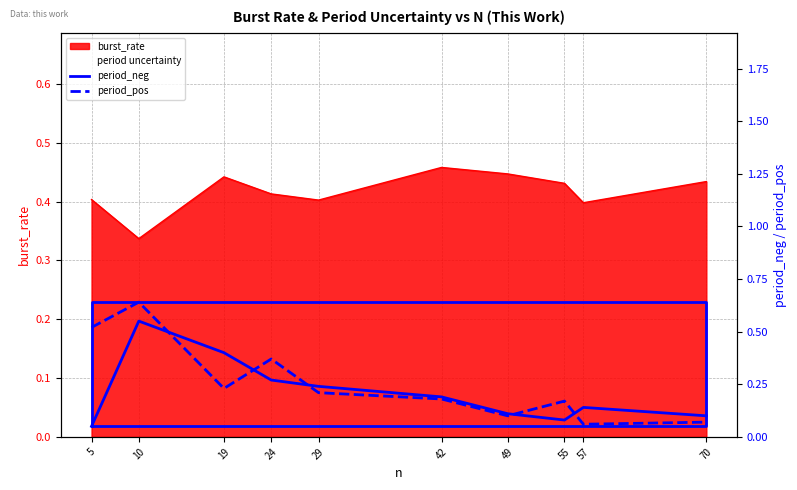

True or false: period_pos has more than 2 points higher than both neighbors.

True